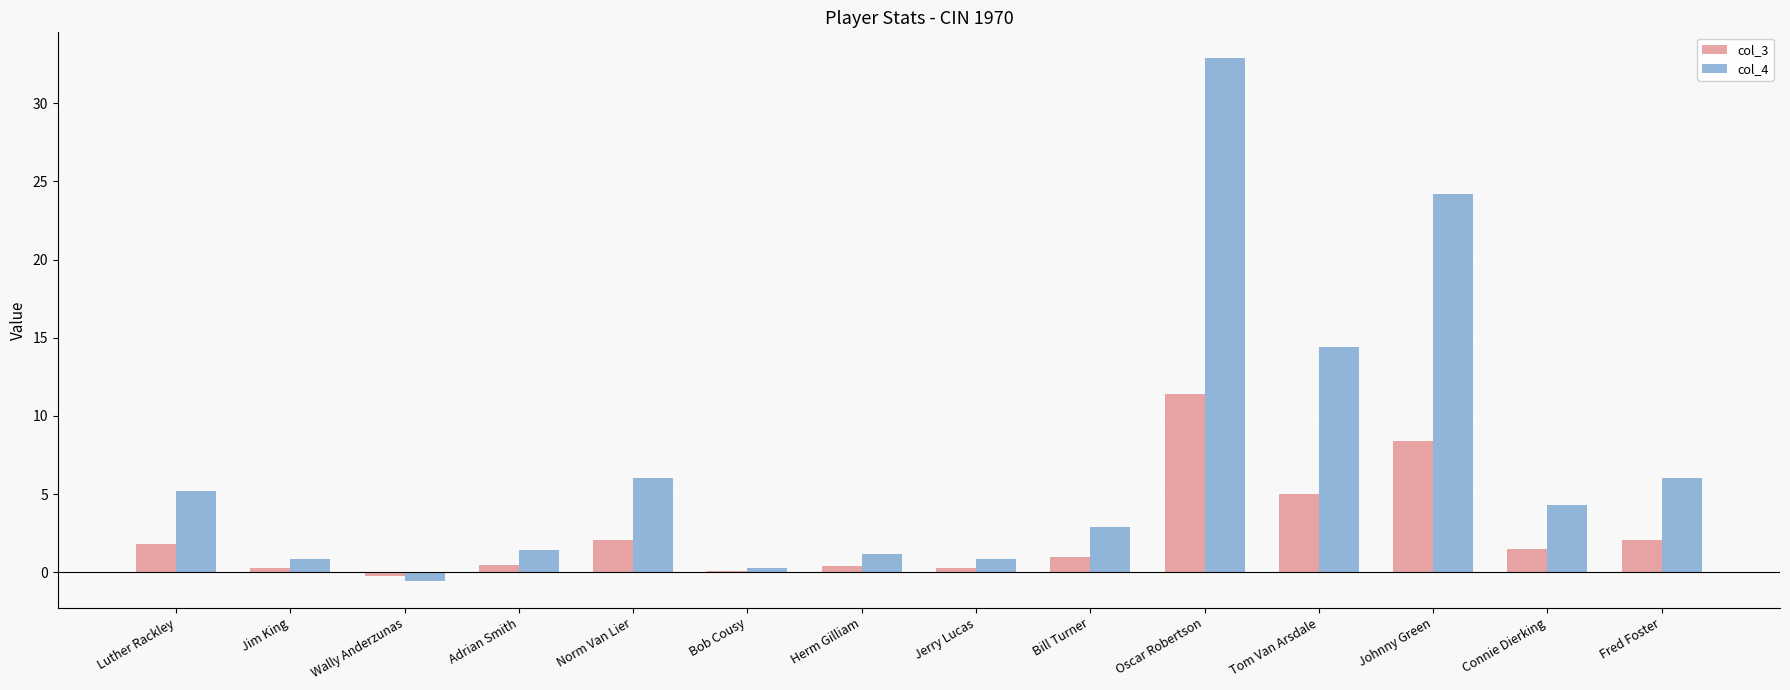

Which series has the largest total across all categories?

col_4